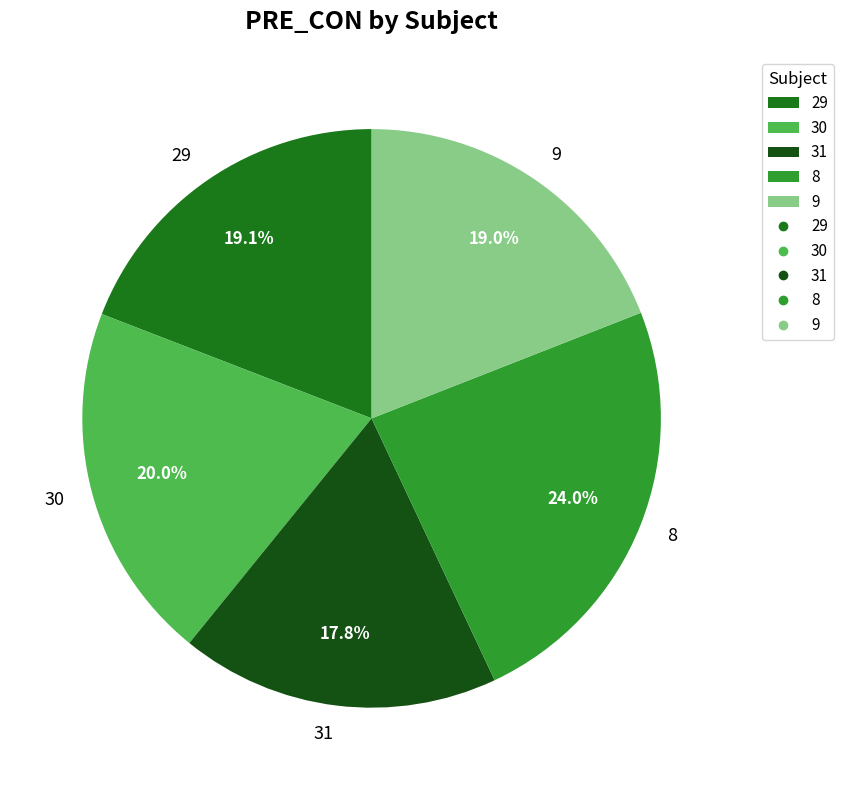

Does any single category account for the majority?

No